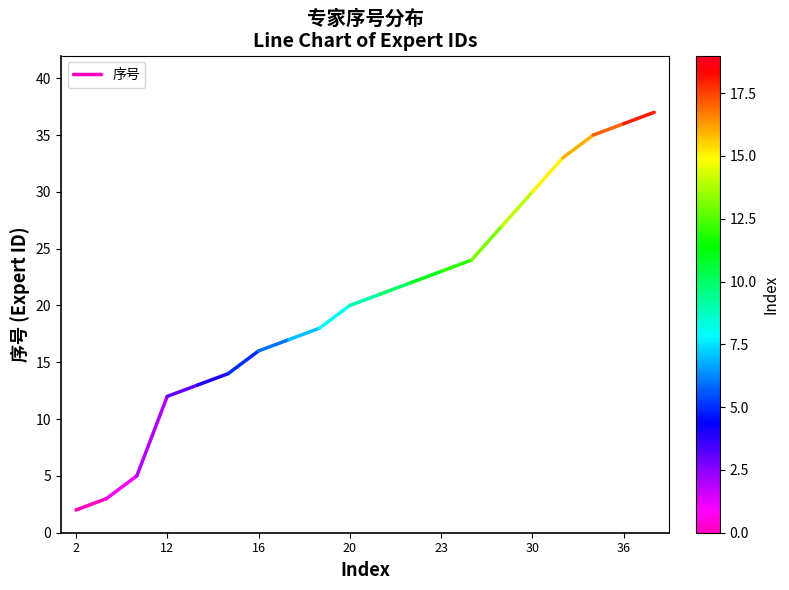

At which label is the value closest to 2?

2